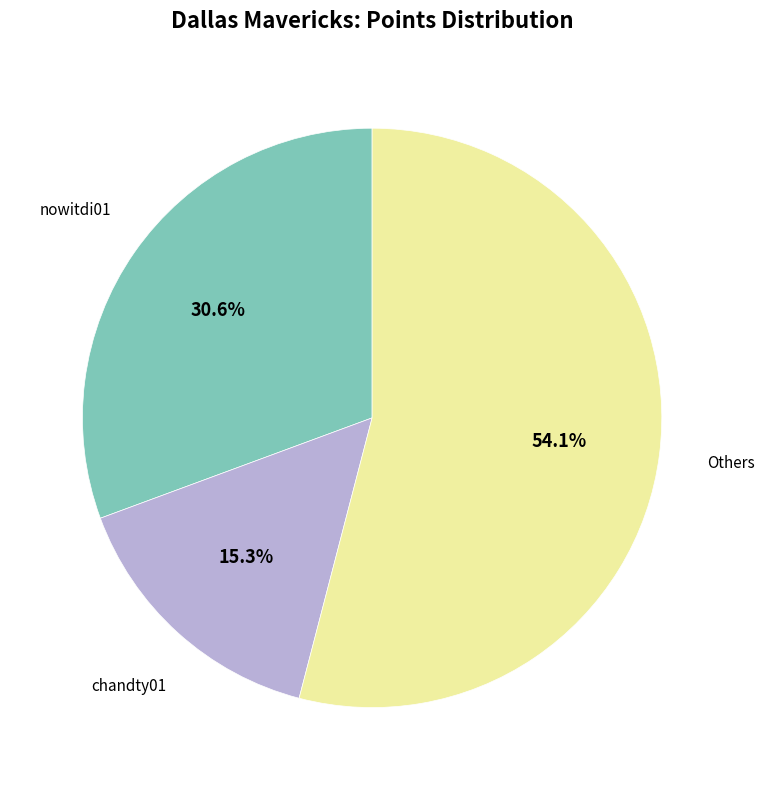

Is there any slice that represents more than half of the pie?

Yes